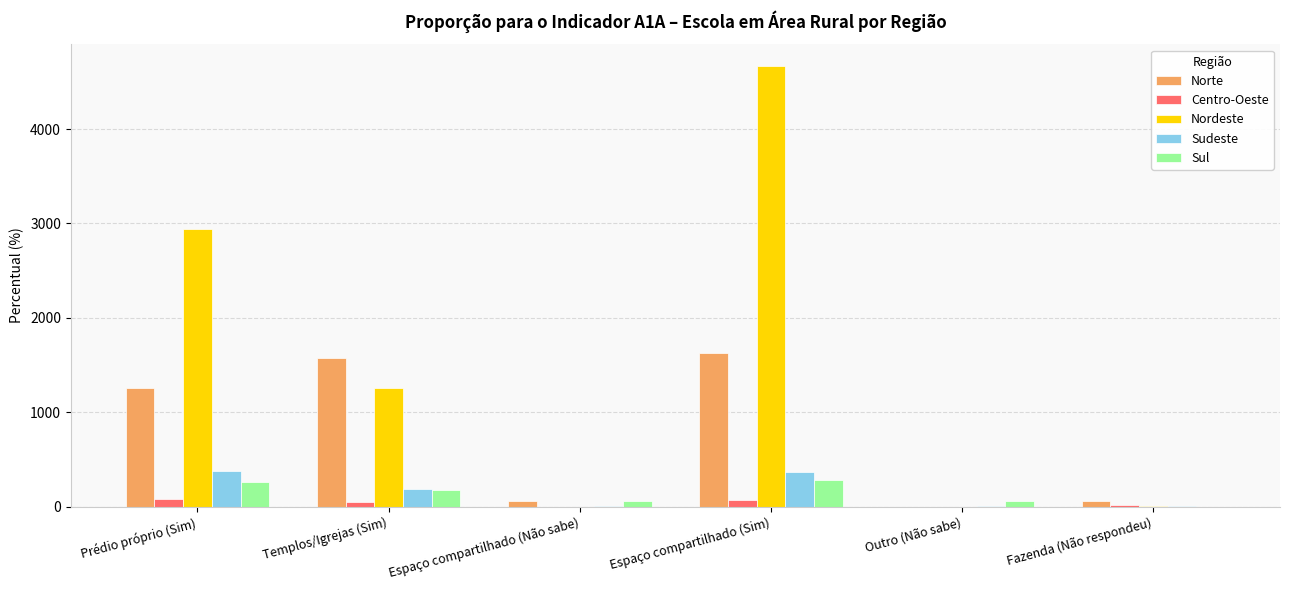

What is the greatest value displayed?

4664.8